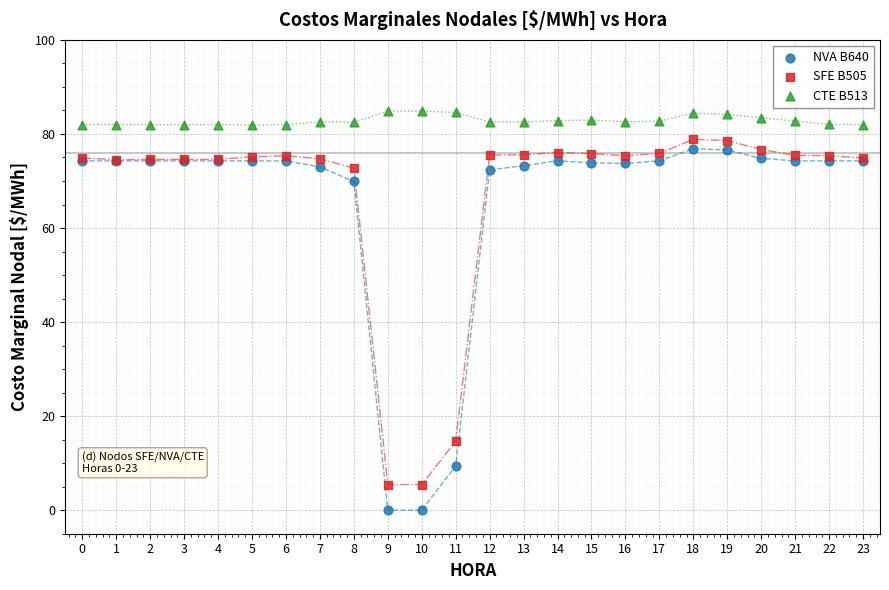

Which series reaches the maximum Y coordinate?

CTE B513